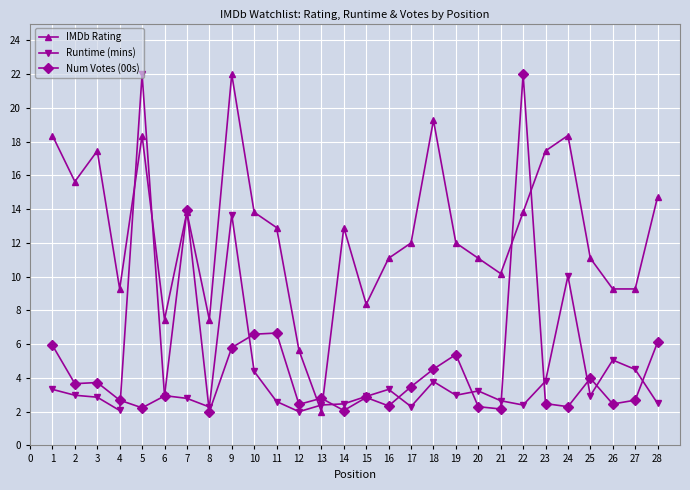

What is the minimum value shown in the chart?

2.0